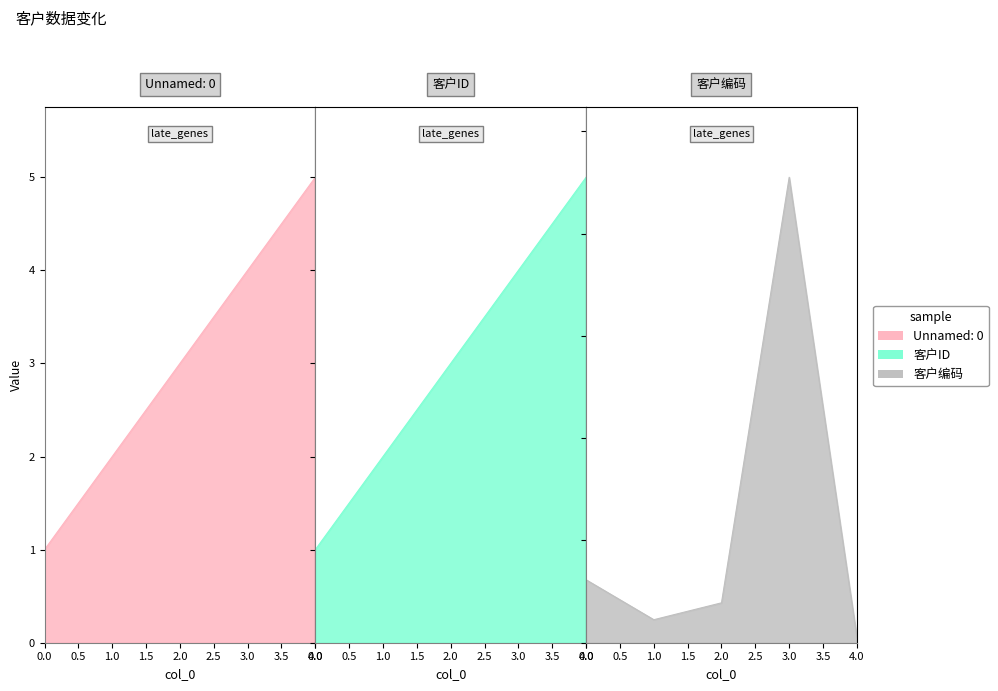

True or false: 客户ID and Unnamed: 0 cross at least once.

False